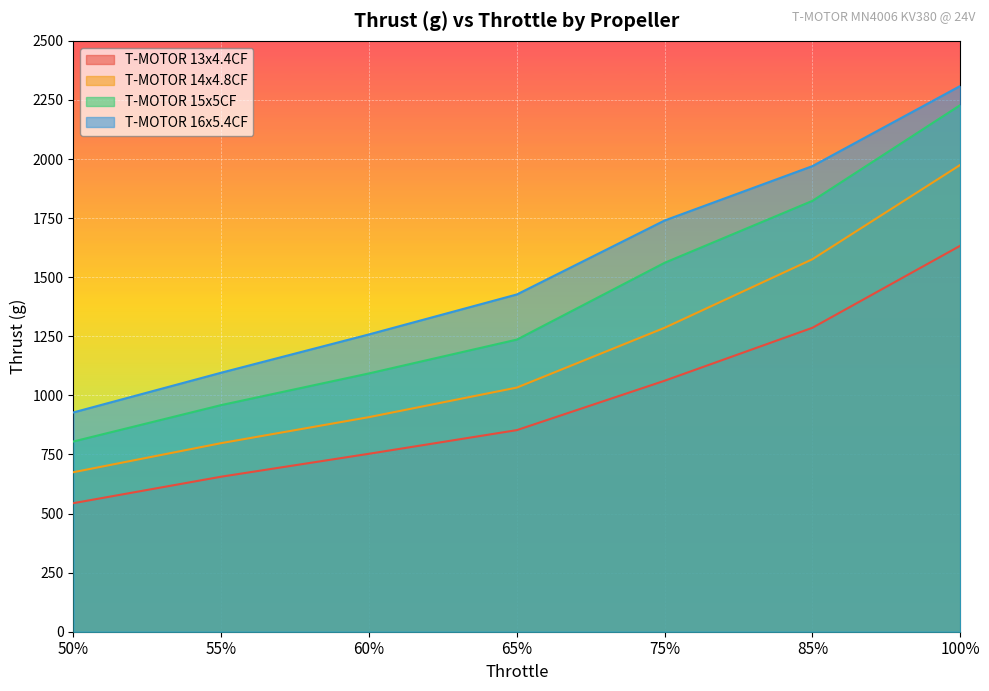

The value of T-MOTOR 14x4.8CF at 50% is 675. True or false?

True